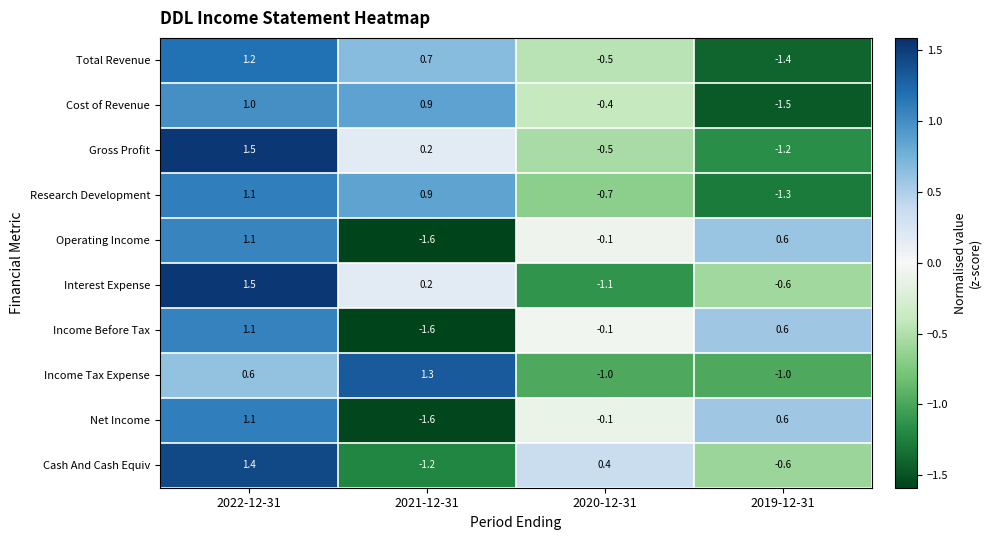

How many values in Operating Income are above zero?

2